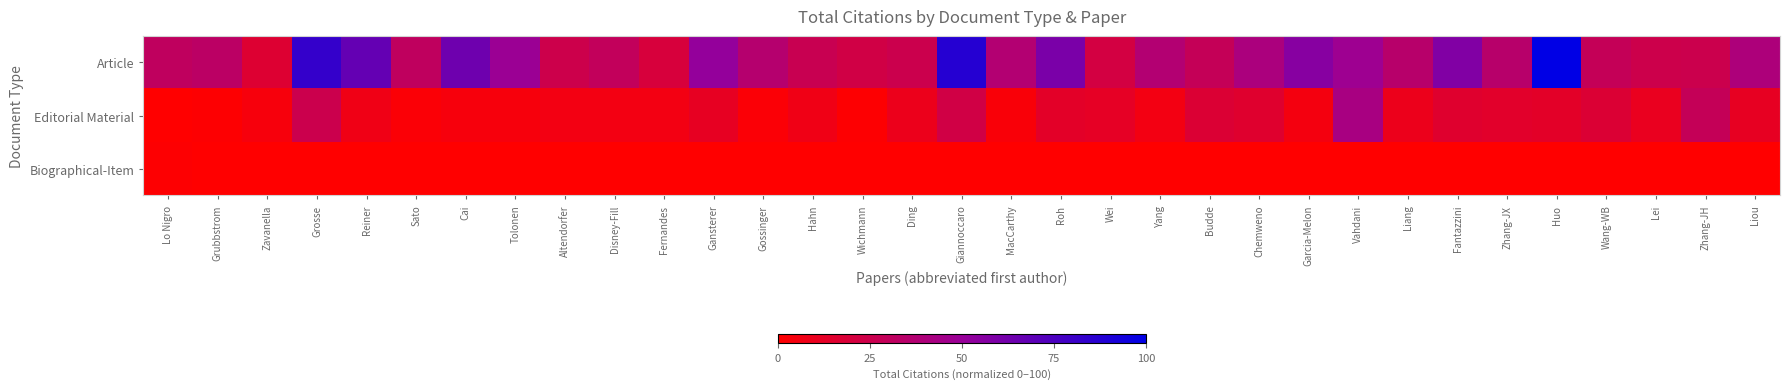

Reading right to left, extract all data points from this chart.

Article: Liou=40.2	Zhang-JH=25.8	Lei=24.7	Wang-WB=28.9	Huo=100.0	Zhang-JX=35.1	Fantazzini=57.7	Liang=35.1	Vahdani=47.4	Garcia-Melon=55.7	Chemweno=41.2	Budde=28.9	Yang=37.1	Wei=21.6	Roh=59.8	MacCarthy=37.1	Giannoccaro=87.6	Ding=25.8	Wichmann=22.7	Hahn=26.8	Gossinger=36.1	Gansterer=51.5	Fernandes=19.6	Disney-Fill=29.9	Altendorfer=24.7	Tolonen=48.5	Cai=63.9	Sato=30.9	Reiner=67.0	Grosse=82.5	Zavanella=16.5	Grubbstrom=33.0	Lo Nigro=30.9
Editorial Material: Liou=11.3	Zhang-JH=28.9	Lei=10.3	Wang-WB=17.5	Huo=13.4	Zhang-JX=14.4	Fantazzini=15.5	Liang=9.3	Vahdani=42.3	Garcia-Melon=5.2	Chemweno=15.5	Budde=17.5	Yang=6.2	Wei=12.4	Roh=13.4	MacCarthy=3.1	Giannoccaro=22.7	Ding=9.3	Wichmann=1.0	Hahn=7.2	Gossinger=2.1	Gansterer=11.3	Fernandes=6.2	Disney-Fill=6.2	Altendorfer=6.2	Tolonen=4.1	Cai=4.1	Sato=2.1	Reiner=7.2	Grosse=25.8	Zavanella=4.1	Grubbstrom=1.0	Lo Nigro=0.0
Biographical-Item: Liou=0.0	Zhang-JH=0.0	Lei=0.0	Wang-WB=0.0	Huo=0.0	Zhang-JX=0.0	Fantazzini=0.0	Liang=0.0	Vahdani=0.0	Garcia-Melon=0.0	Chemweno=0.0	Budde=0.0	Yang=0.0	Wei=0.0	Roh=0.0	MacCarthy=0.0	Giannoccaro=0.0	Ding=0.0	Wichmann=0.0	Hahn=0.0	Gossinger=0.0	Gansterer=0.0	Fernandes=0.0	Disney-Fill=0.0	Altendorfer=0.0	Tolonen=0.0	Cai=0.0	Sato=0.0	Reiner=0.0	Grosse=0.0	Zavanella=0.0	Grubbstrom=0.0	Lo Nigro=1.0